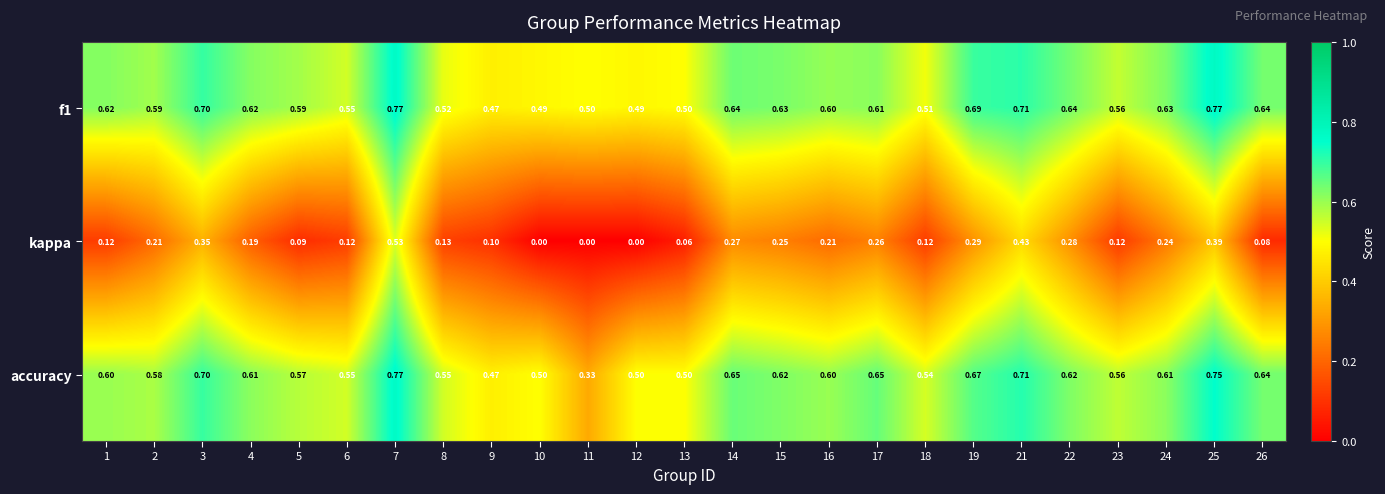

At how many categories does at least one series exceed 0?

25